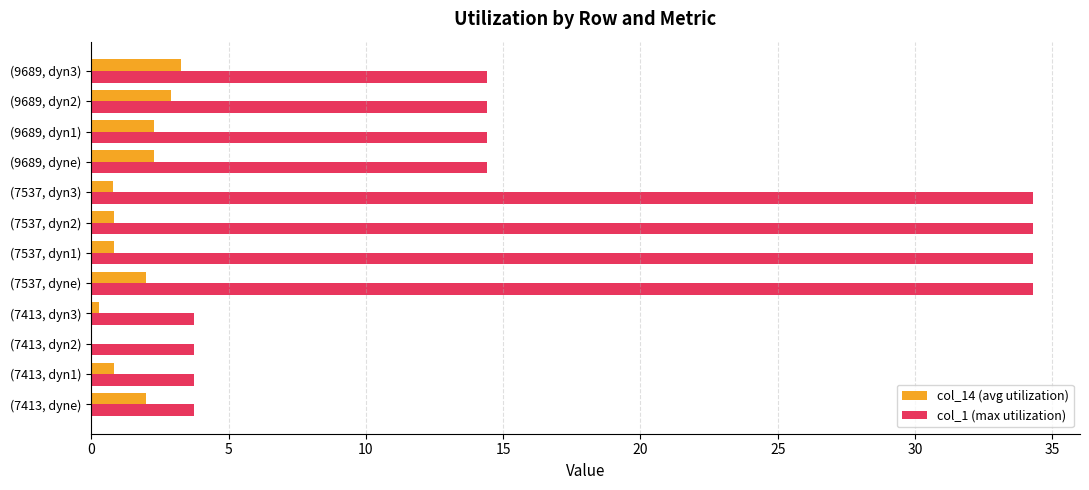

Is the value of col_14 (avg utilization) at (9689, dyne) greater than the value of col_1 (max utilization) at (7537, dyne)?

No